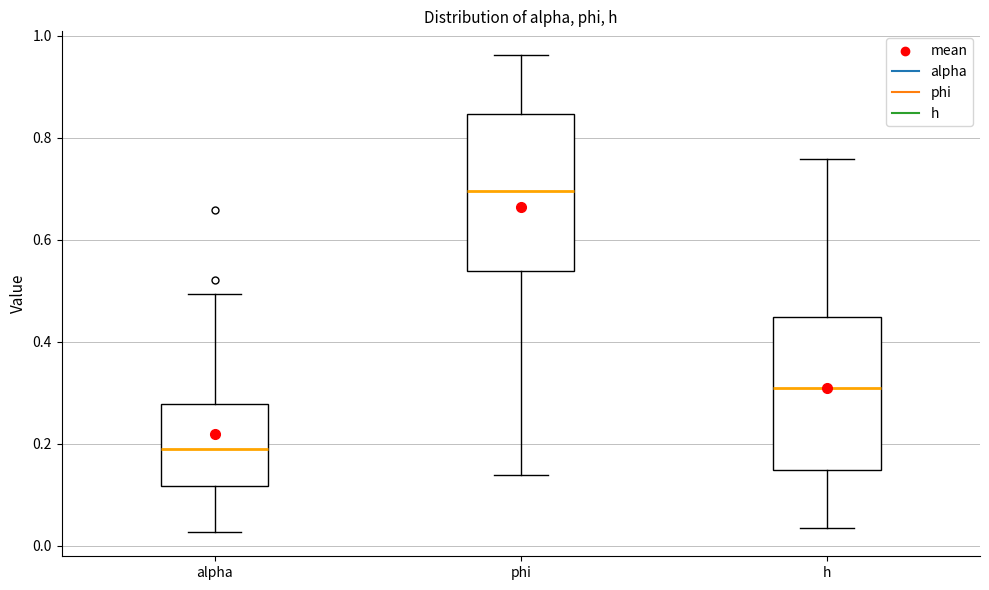

Where is the lower edge of the box for alpha on the y-axis? The values are not printed on the chart, so give them approximately, as read against the axis.

0.12